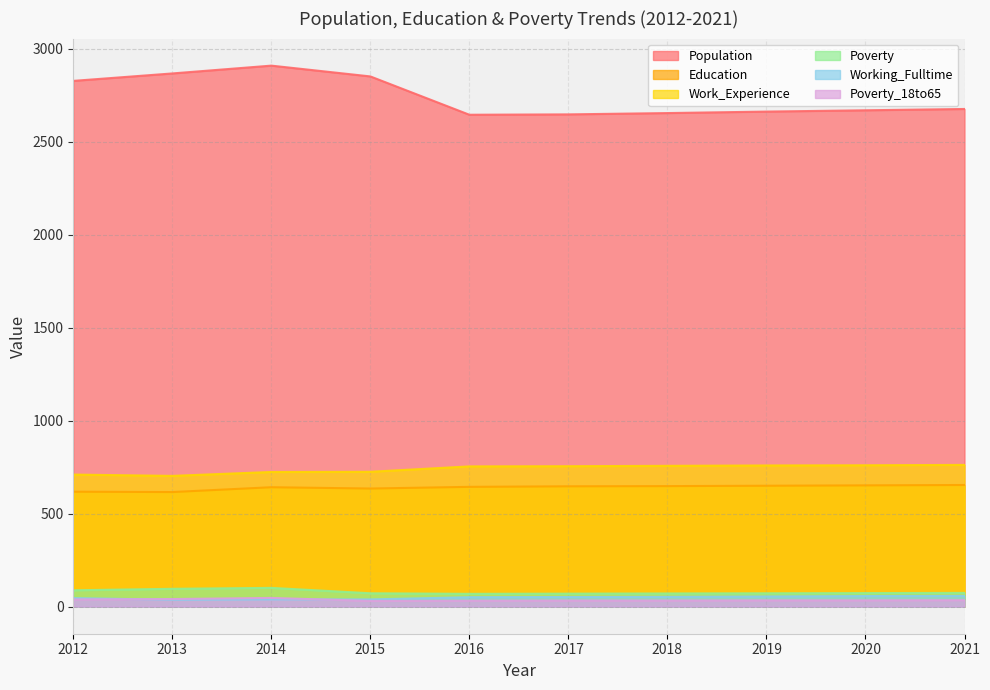

In Work_Experience, how many points are lower than both neighbors (excluding endpoints)?

1